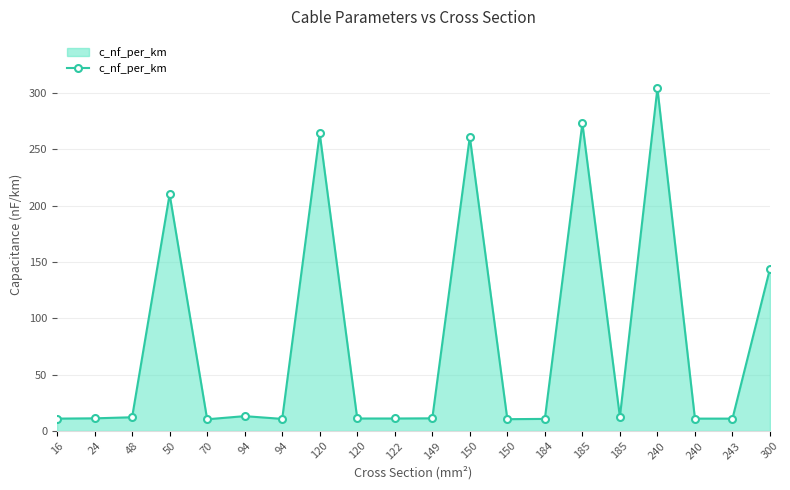

How many interior local peaks (higher than both neighbors) does the data have?

6